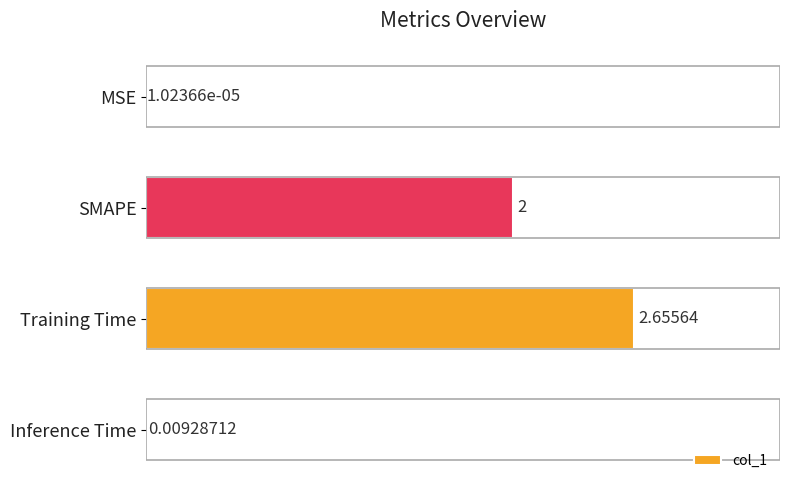

What is the sum of the values at SMAPE and MSE?

2.0